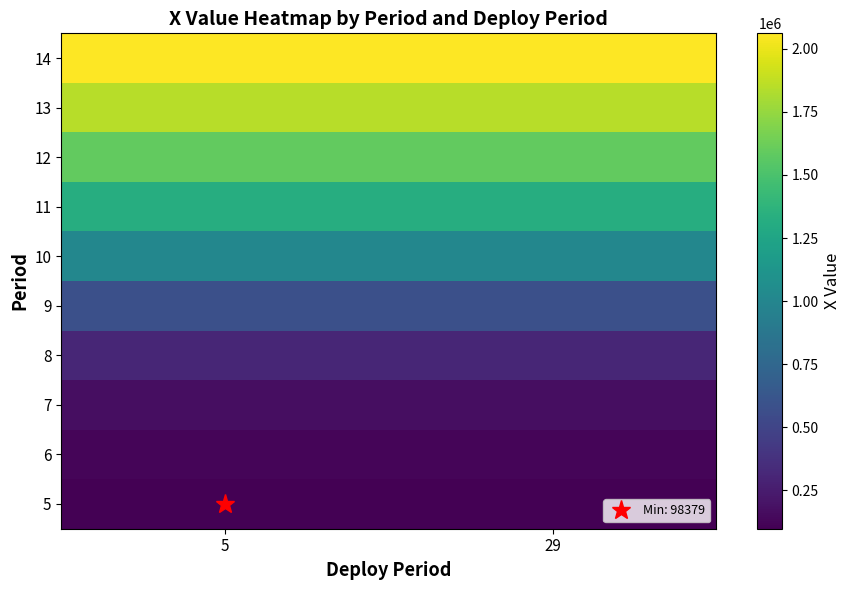

Which label corresponds to the largest value in the chart?

5